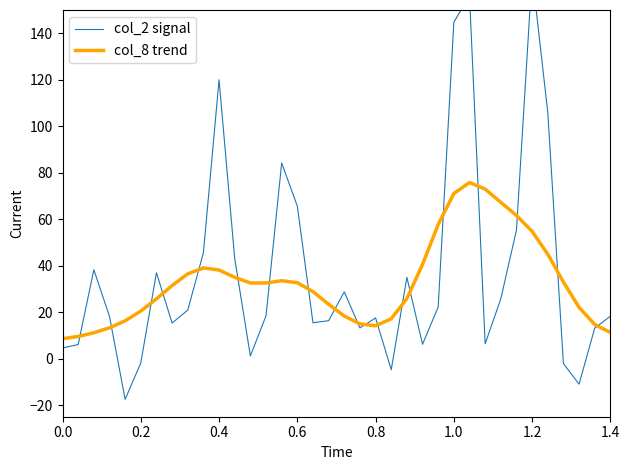

True or false: col_8 trend and col_2 signal cross at least once.

True